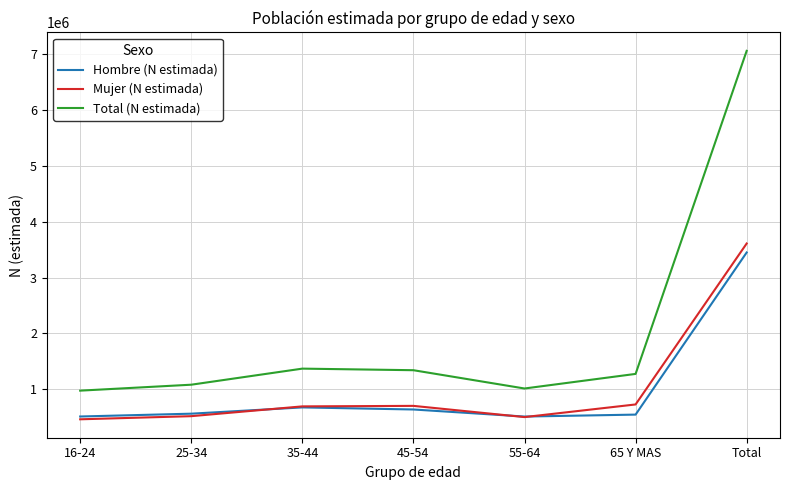

Is it true that Mujer (N estimada) equals 694210 at 35-44?

True